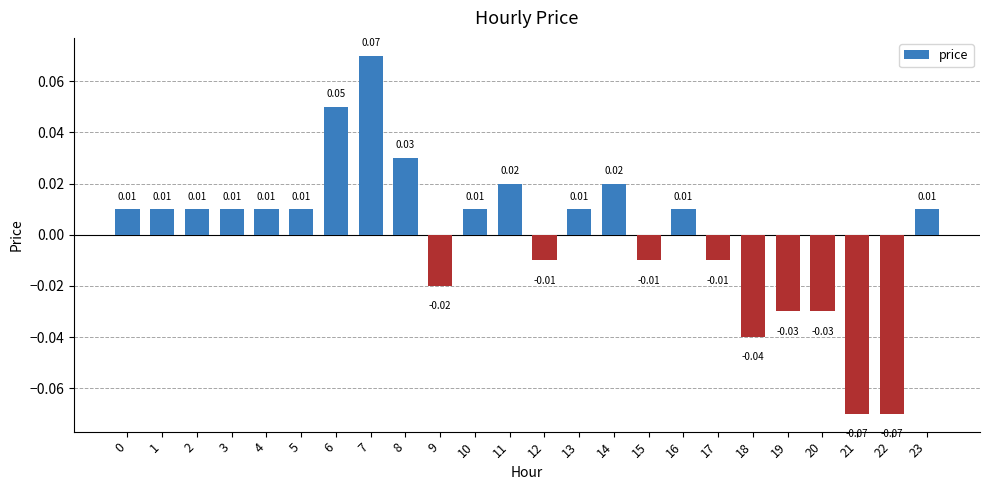

Which has a higher value, 15 or 13?

13